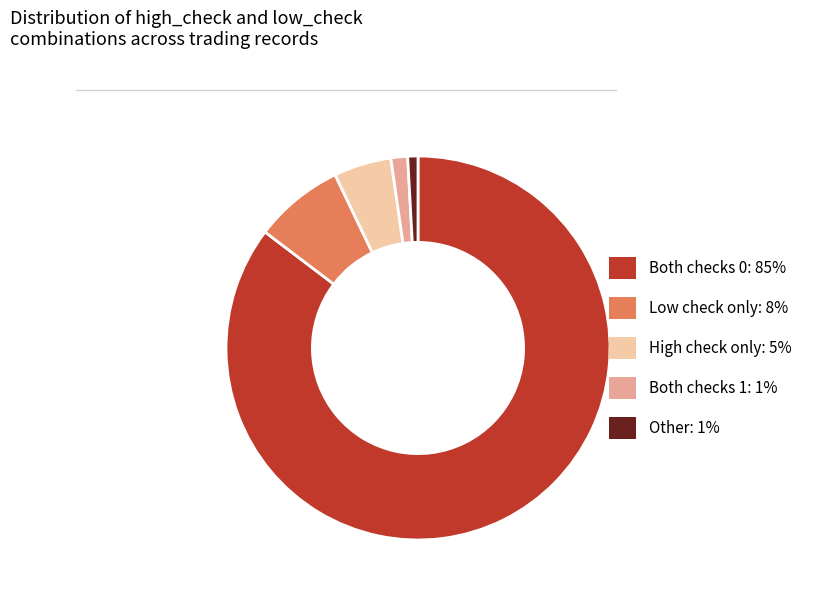

Is there a majority slice in this chart?

Yes